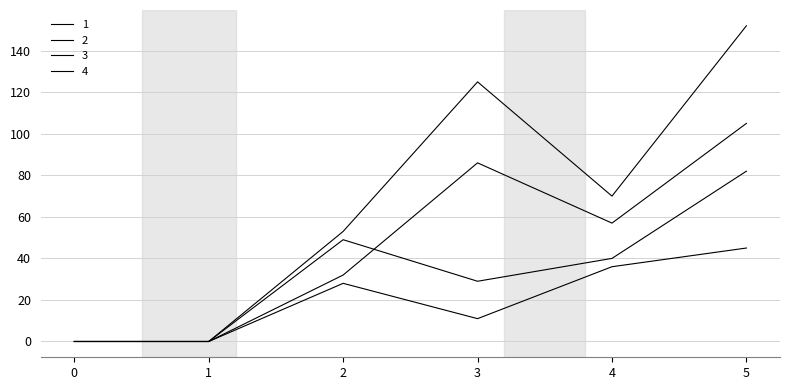

How many lines are shown in the chart?

4